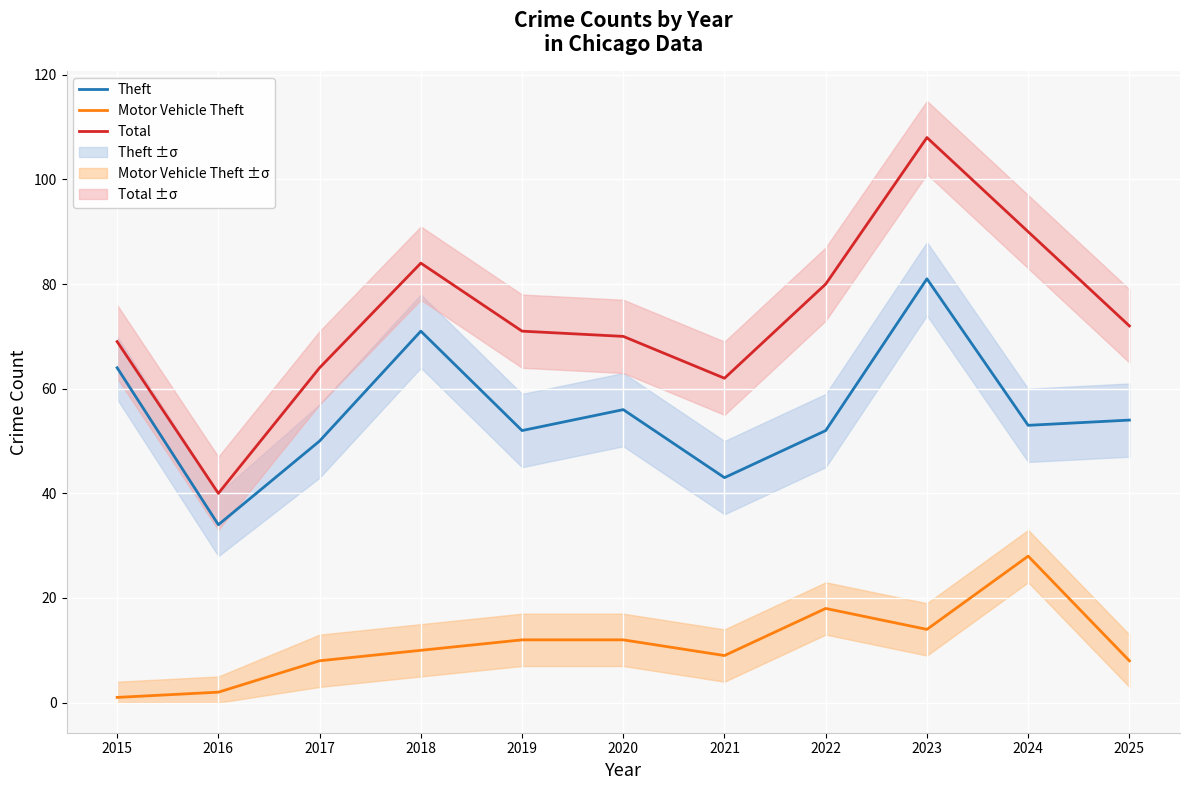

The value of Theft at 2017 is 13. True or false?

False